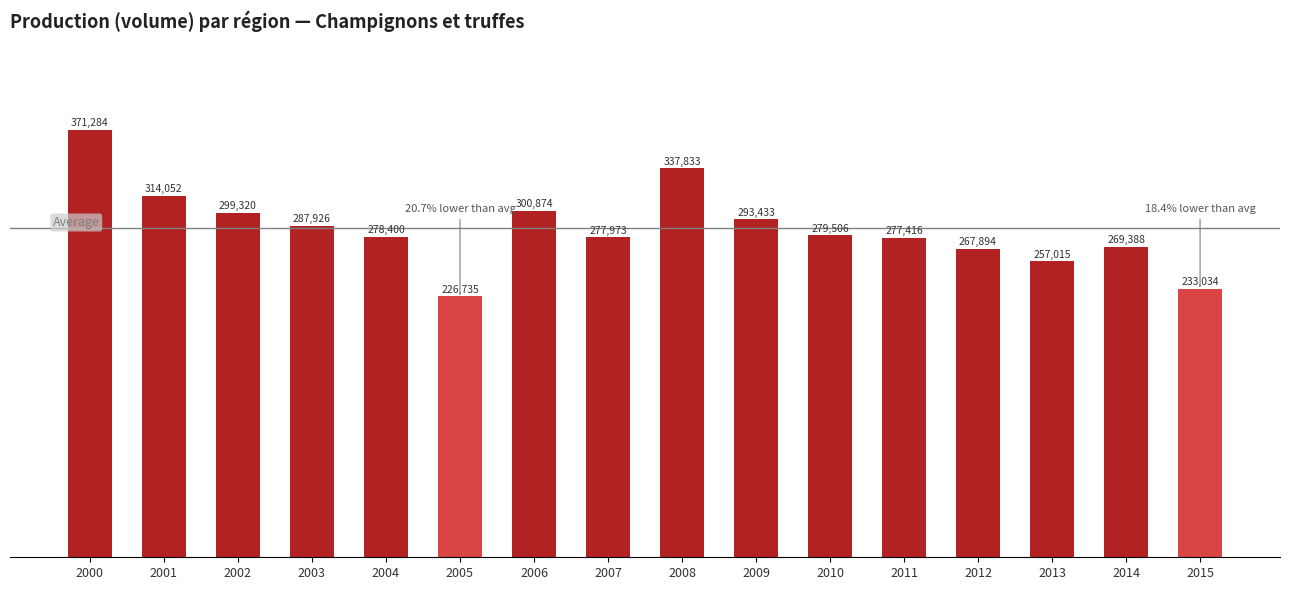

What is the difference between the values at 2003 and 2004?

9526